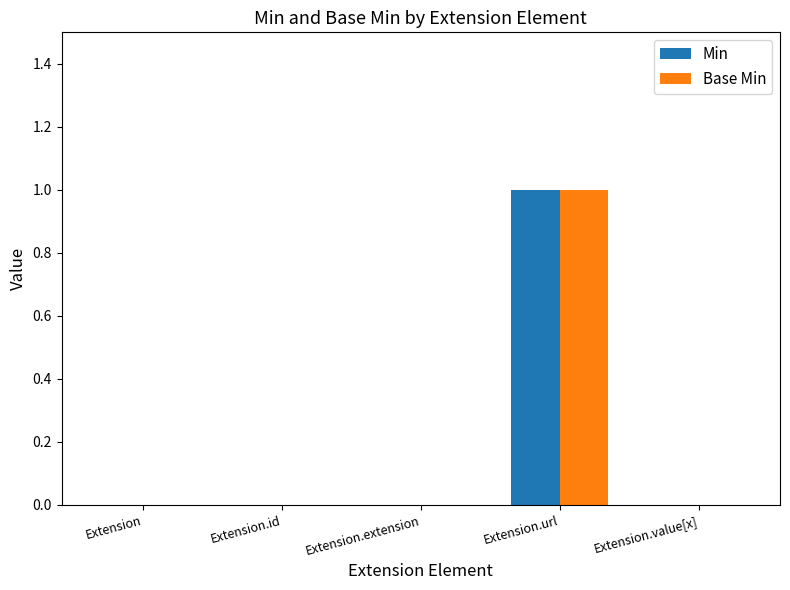

Are the bars horizontal?

No